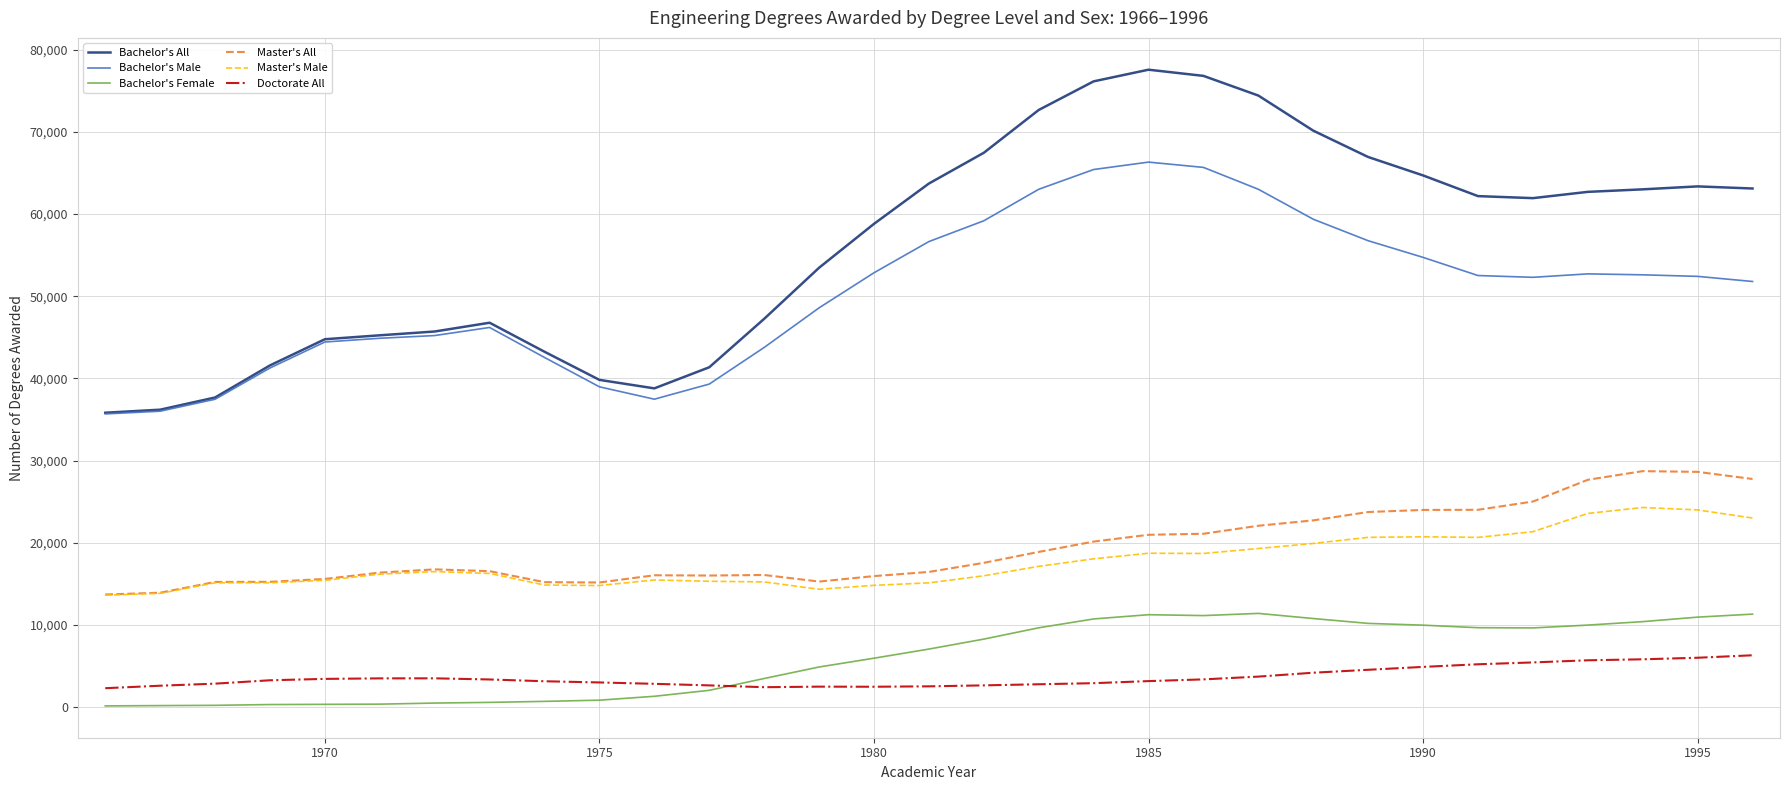

What is the minimum value for Master's All?

13705